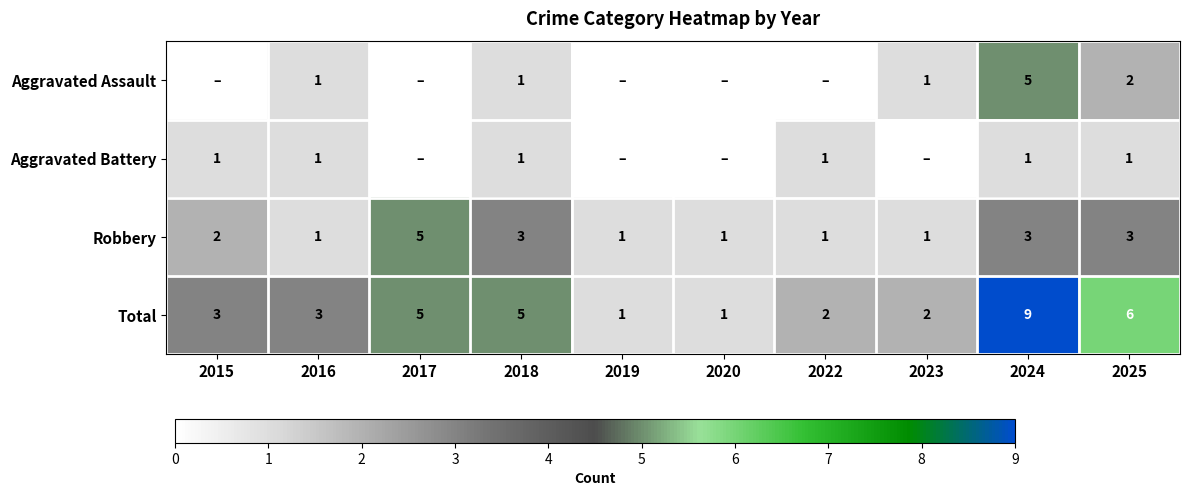

Which category has the lowest value across all series?

2015